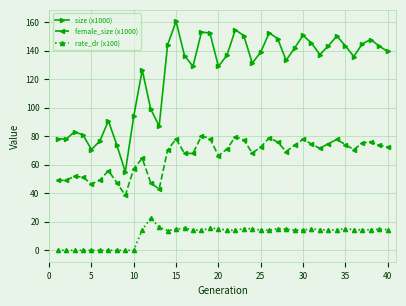

What is the sum of all size (x1000) values?

4972.3